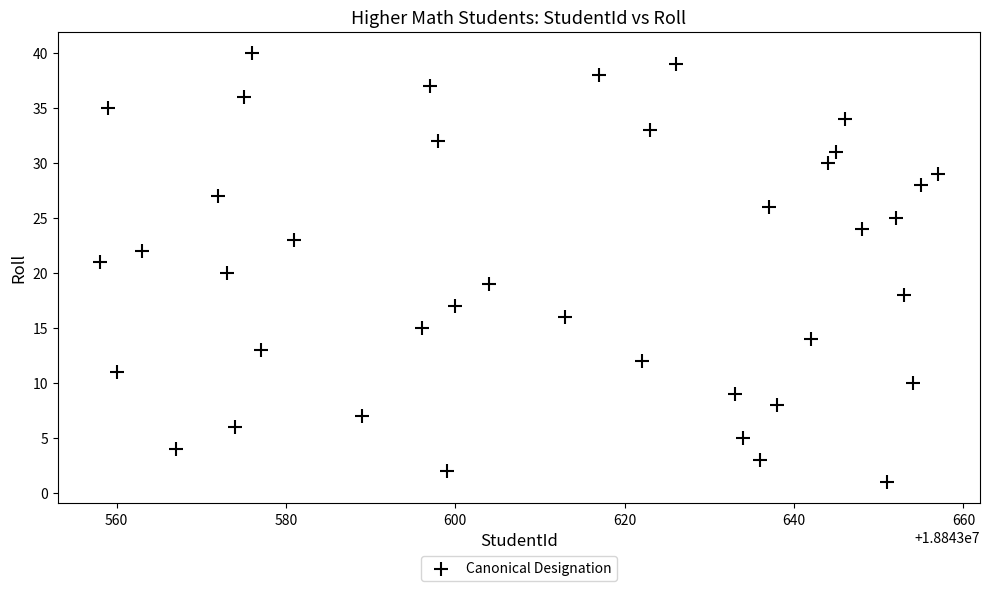

What is the range of X values (max minus min)?

99